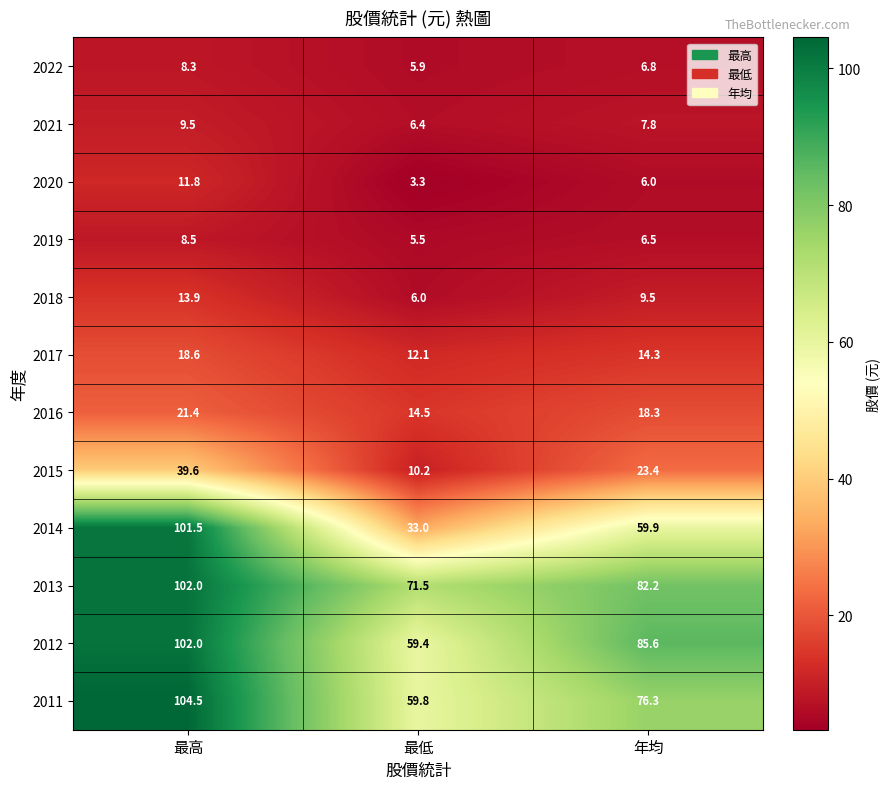

Where is 2020 nearest to the value 7?

年均